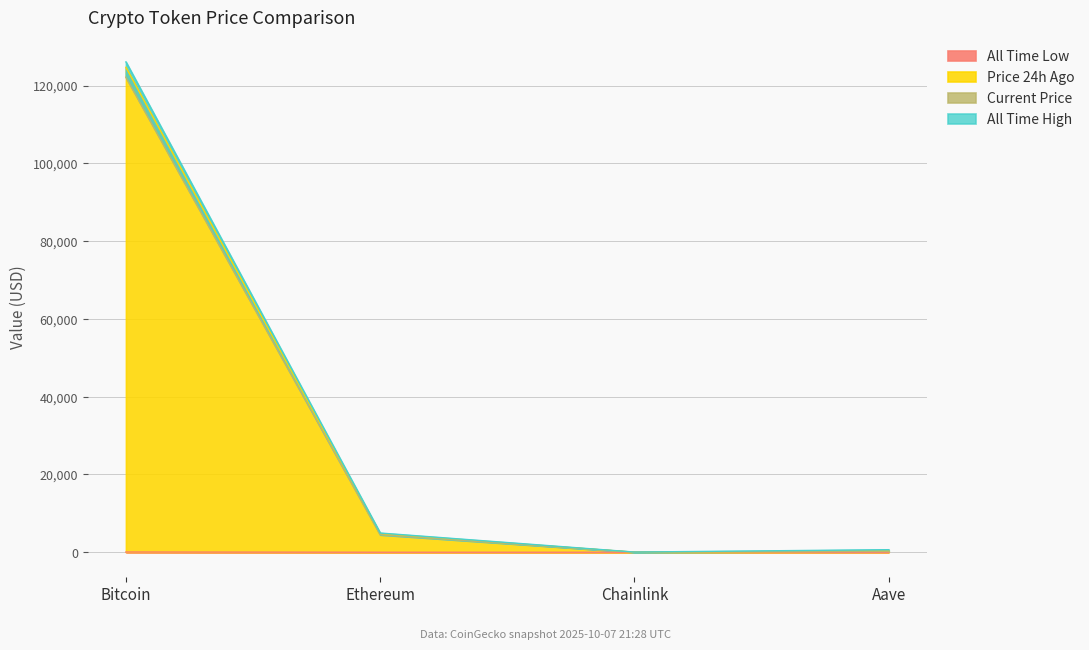

What is the sum of all allTimeHigh values?

131740.4